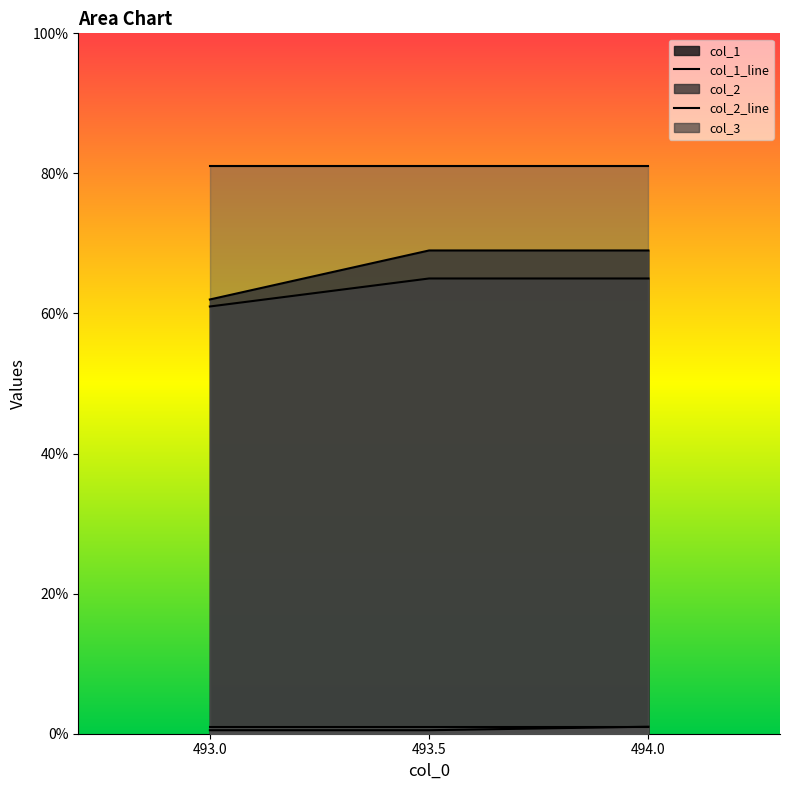

How many data points in col_2 are less than 69?

1